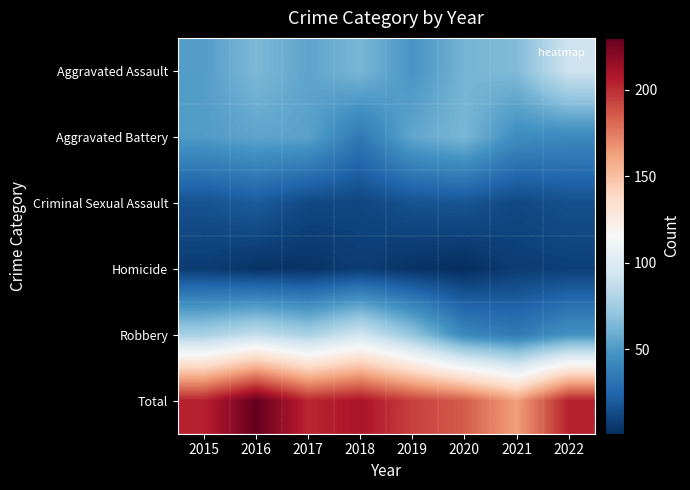

Which series has the largest total across all categories?

Total